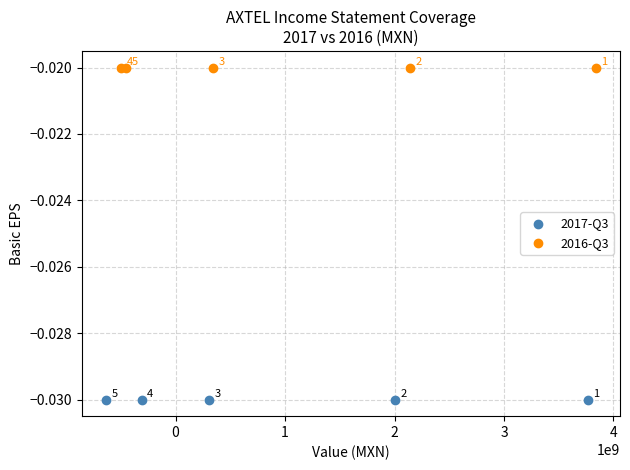

Which series reaches the maximum Y coordinate?

2016-Q3